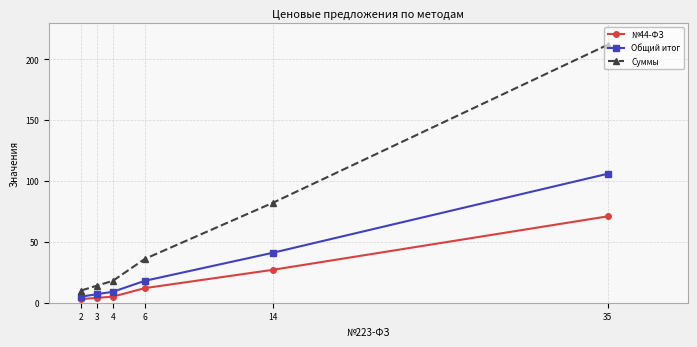

What is the difference between the Общий итог values at 3 and 14?

34